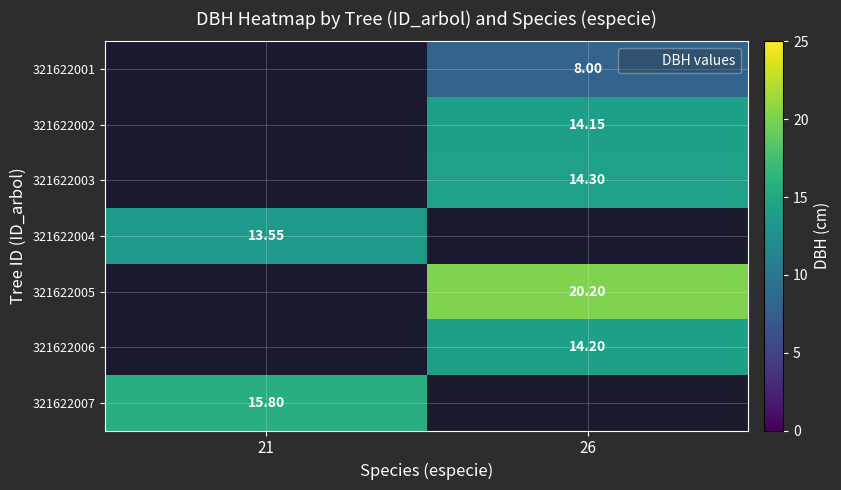

Between 26 and 21, which is larger?

21